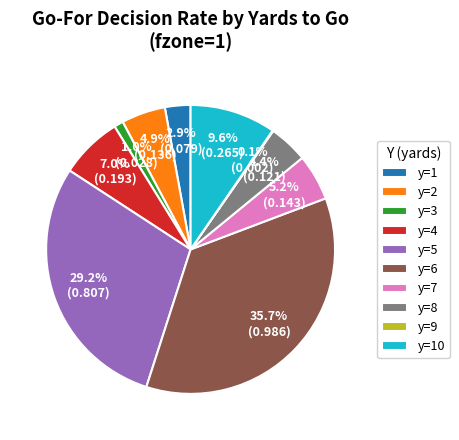

Combined, what portion of the pie is y=4 and y=6?

42.7%